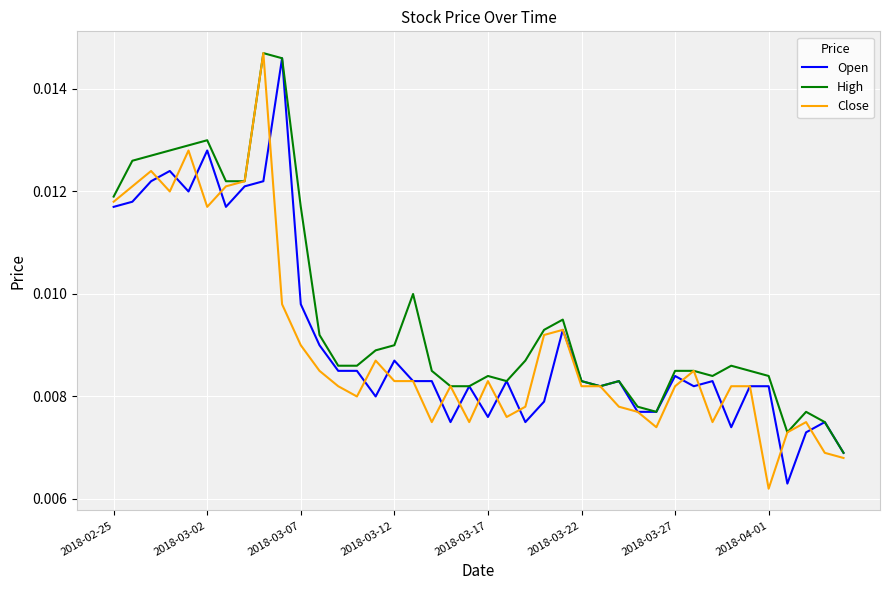

Which series has the largest total across all categories?

High